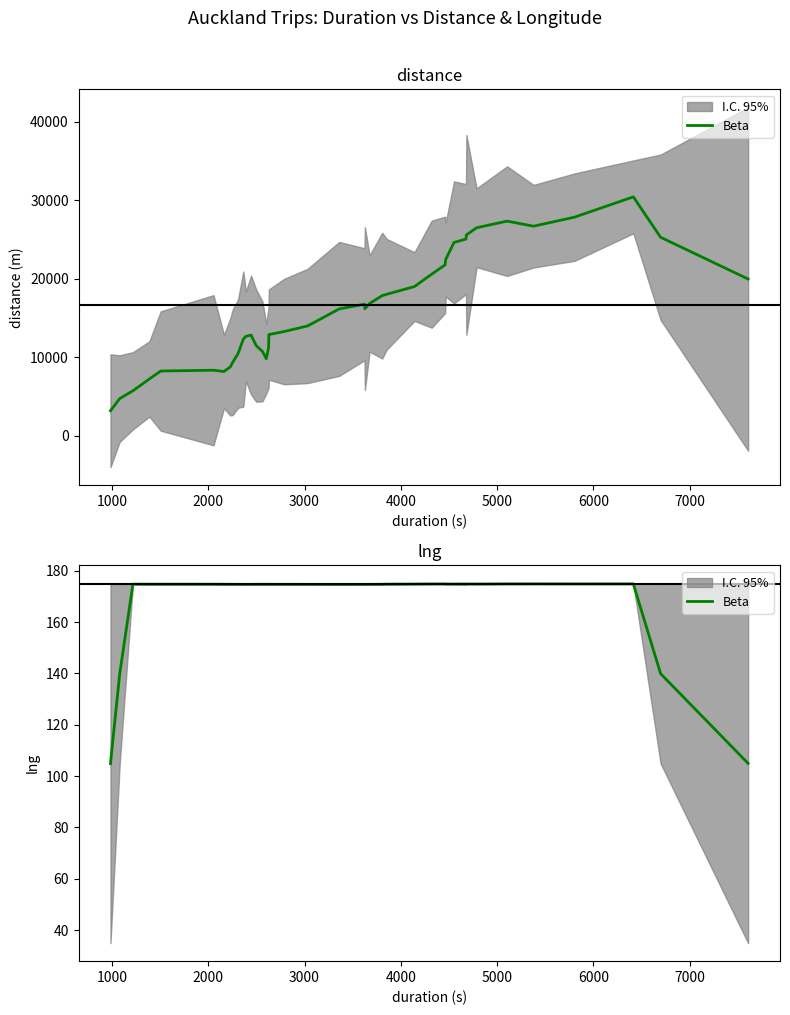

Where is the first local maximum?

2000